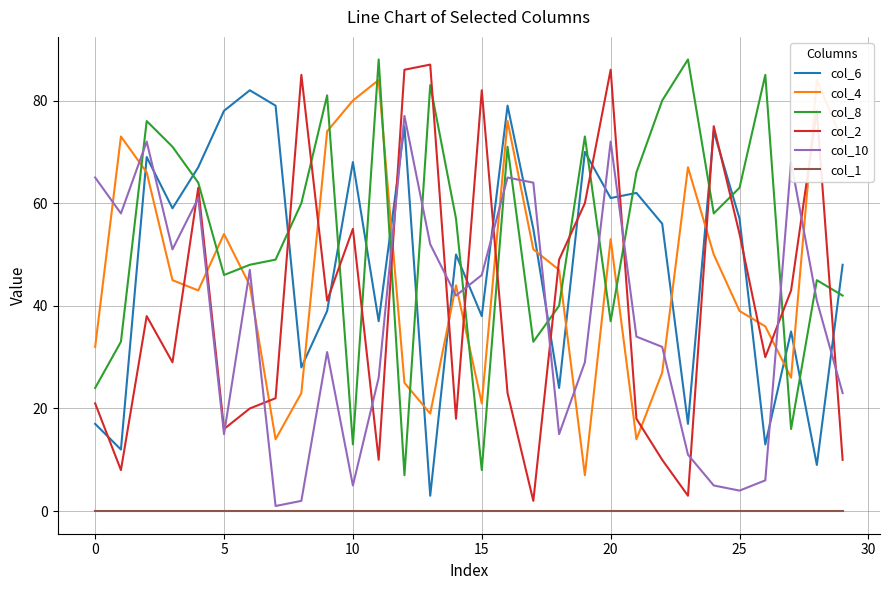

Reading left to right, list all the values displayed in this chart.

col_6: 17	12	69	59	67	78	82	79	28	39	68	37	75	3	50	38	79	55	24	70	61	62	56	17	74	57	13	35	9	48
col_4: 32	73	66	45	43	54	44	14	23	74	80	84	25	19	44	21	76	51	47	7	53	14	27	67	50	39	36	26	84	72
col_8: 24	33	76	71	64	46	48	49	60	81	13	88	7	83	57	8	71	33	40	73	37	66	80	88	58	63	85	16	45	42
col_2: 21	8	38	29	63	16	20	22	85	41	55	10	86	87	18	82	23	2	49	60	86	18	10	3	75	54	30	43	78	10
col_10: 65	58	72	51	61	15	47	1	2	31	5	26	77	52	42	46	65	64	15	29	72	34	32	11	5	4	6	68	41	23
col_1: 0	0	0	0	0	0	0	0	0	0	0	0	0	0	0	0	0	0	0	0	0	0	0	0	0	0	0	0	0	0